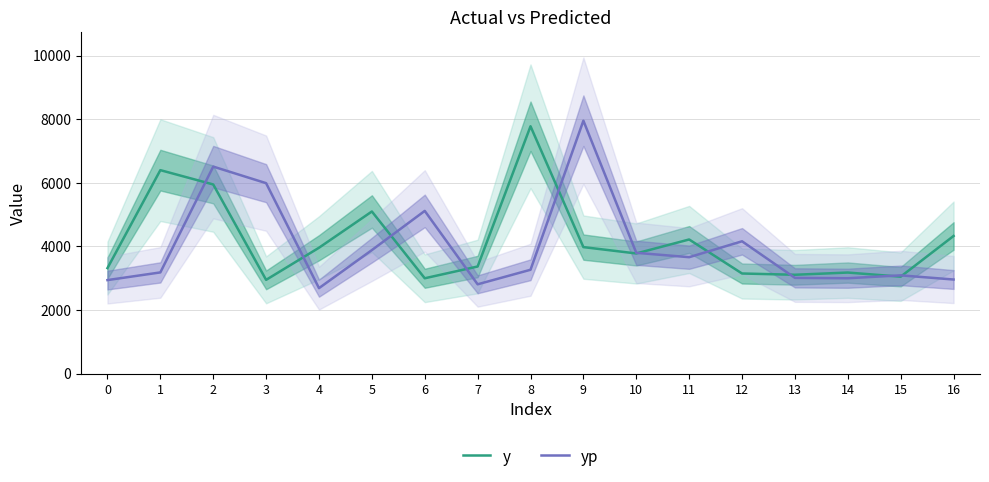

Which has a higher value, 13 or 4?

4